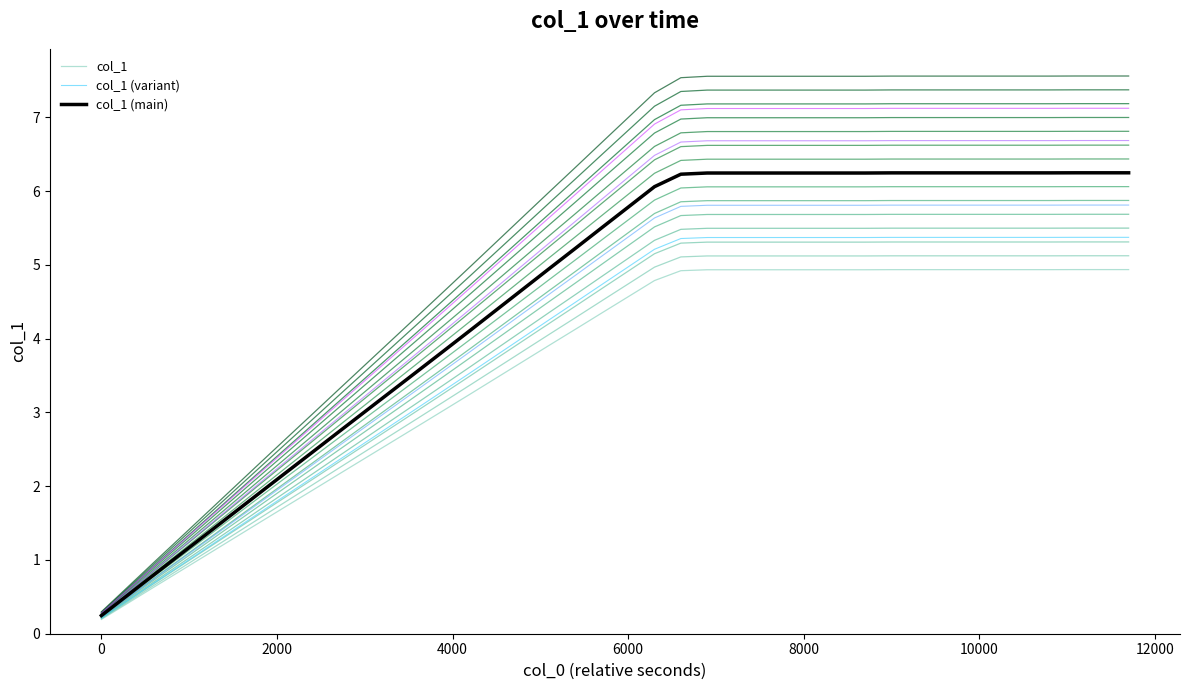

Rank the series by their maximum value, from highest to lowest.

col_1 (main), col_1 (variant), col_1